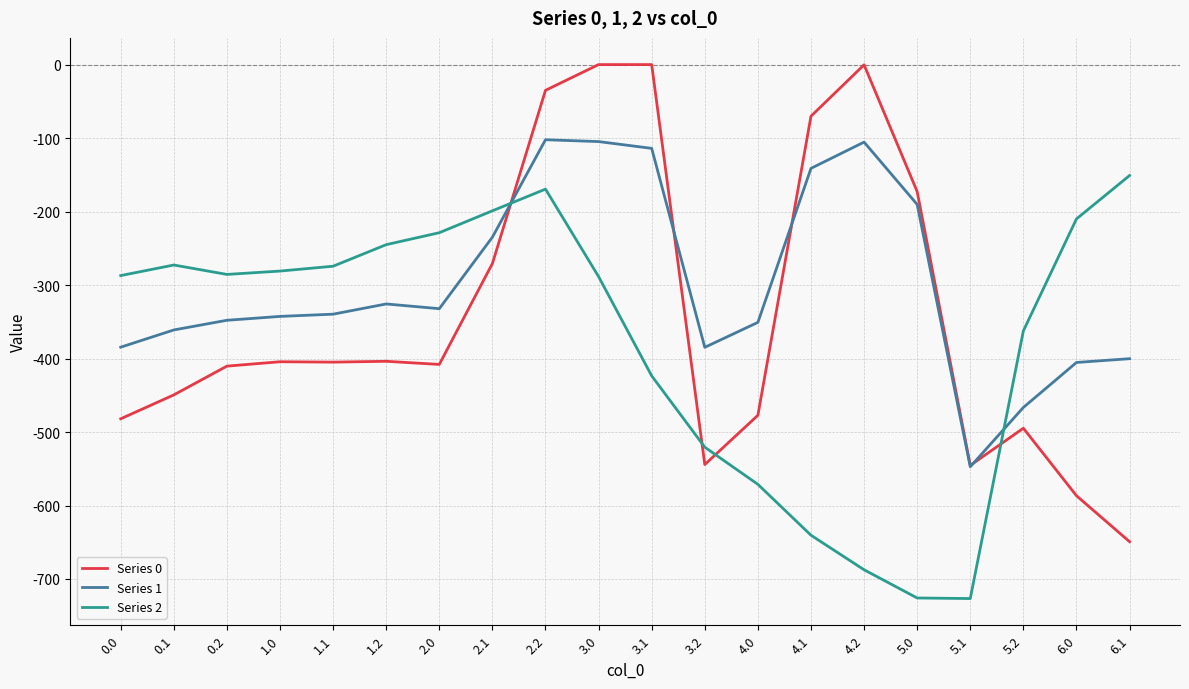

What are all the series names shown in the legend?

Series 0, Series 1, Series 2